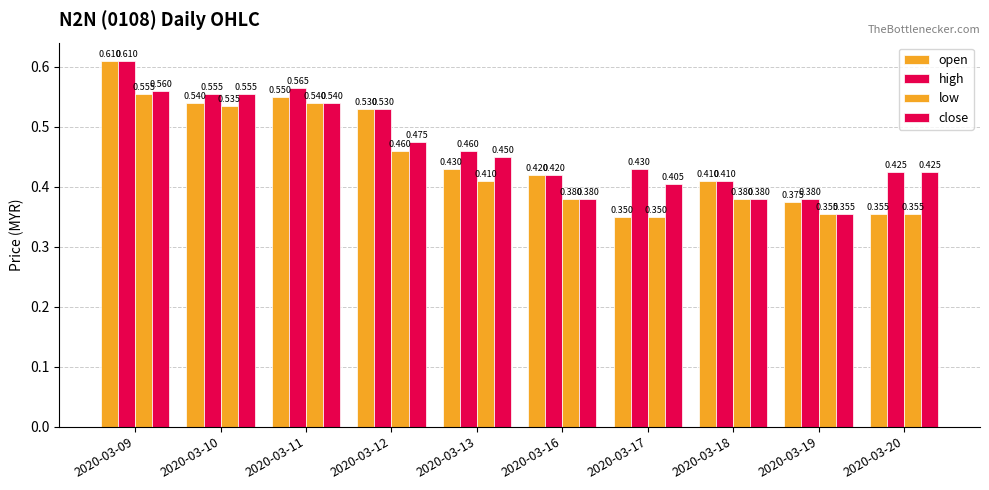

Is it true that open equals 0.6 at 2020-03-17?

False